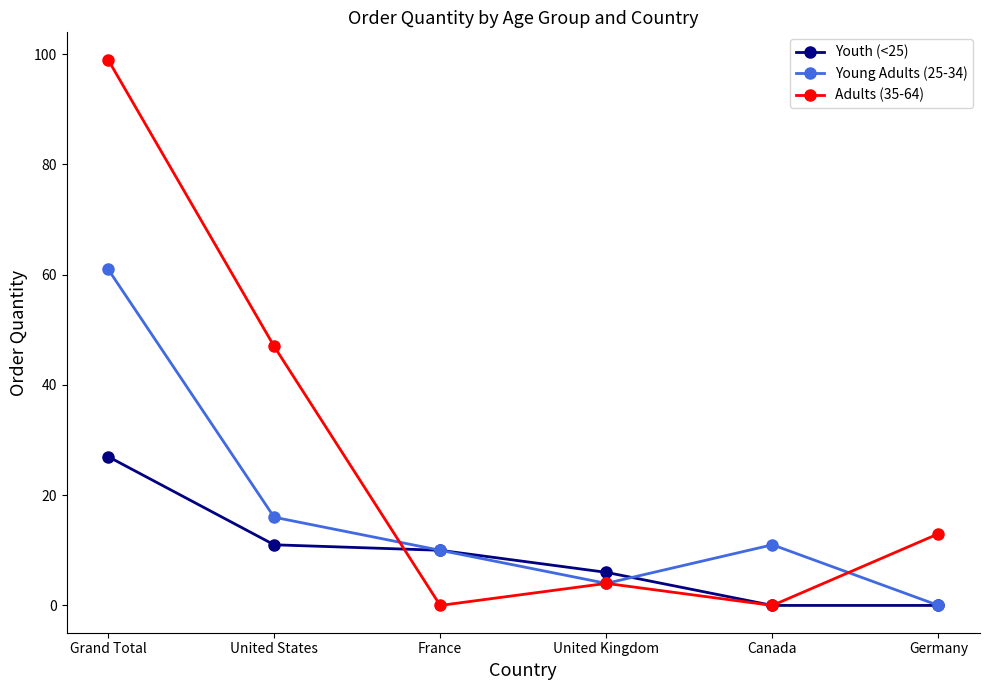

How many categories are shown in the chart?

6